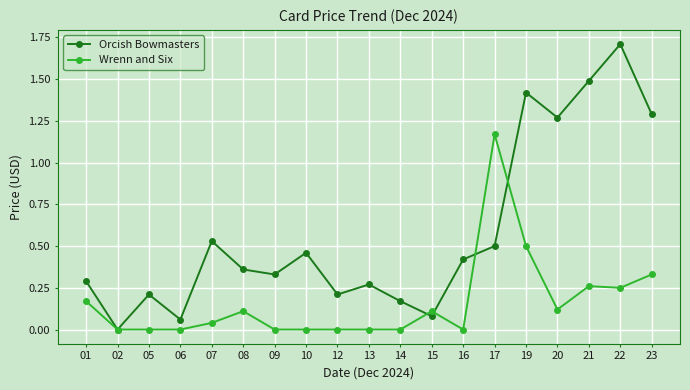

At which category does Orcish Bowmasters reach its first local valley?

02